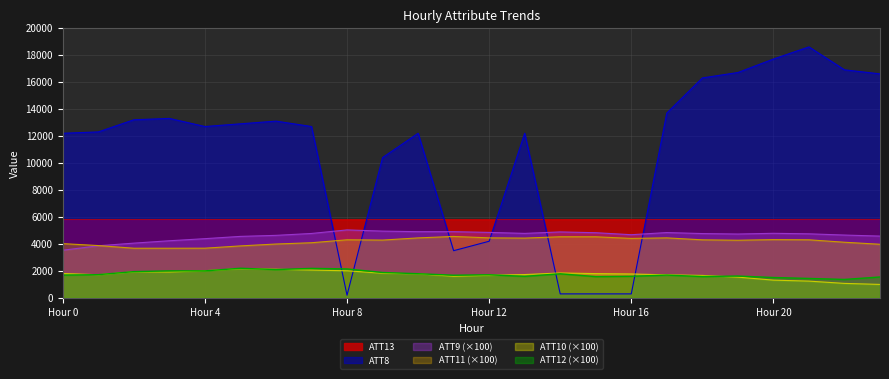

What is the greatest value displayed?

18600.0